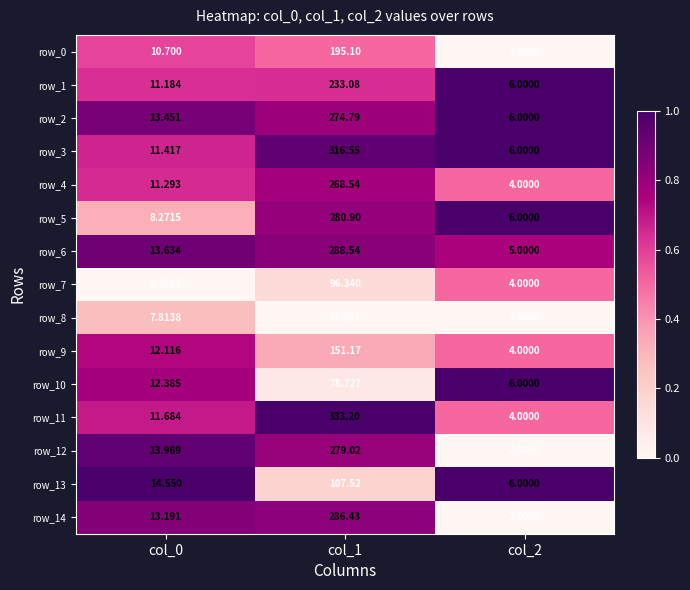

At which category is the sum across all series the highest?

col_1